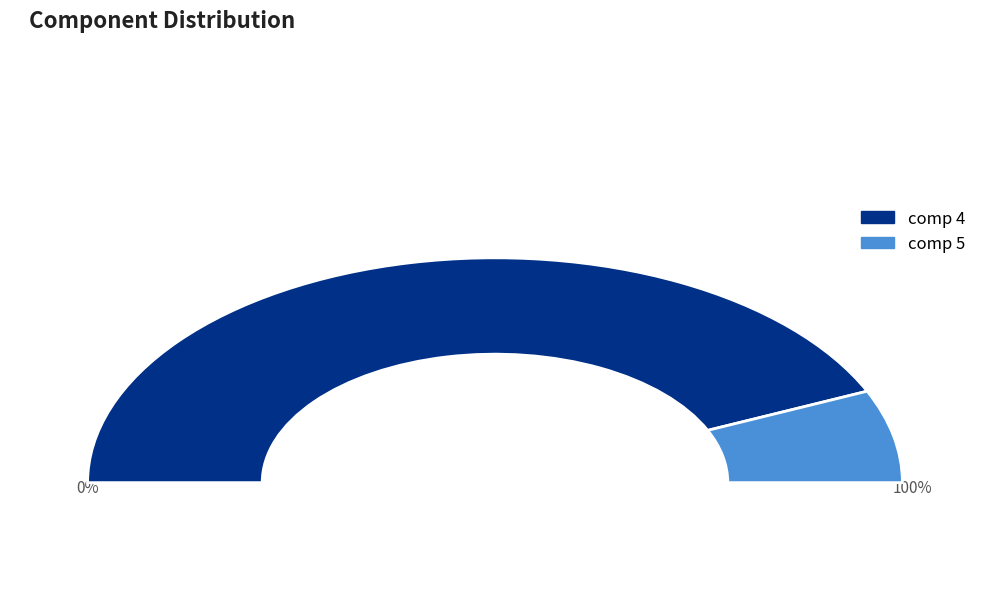

Is the sum of 4 and 5 greater than half?

Yes